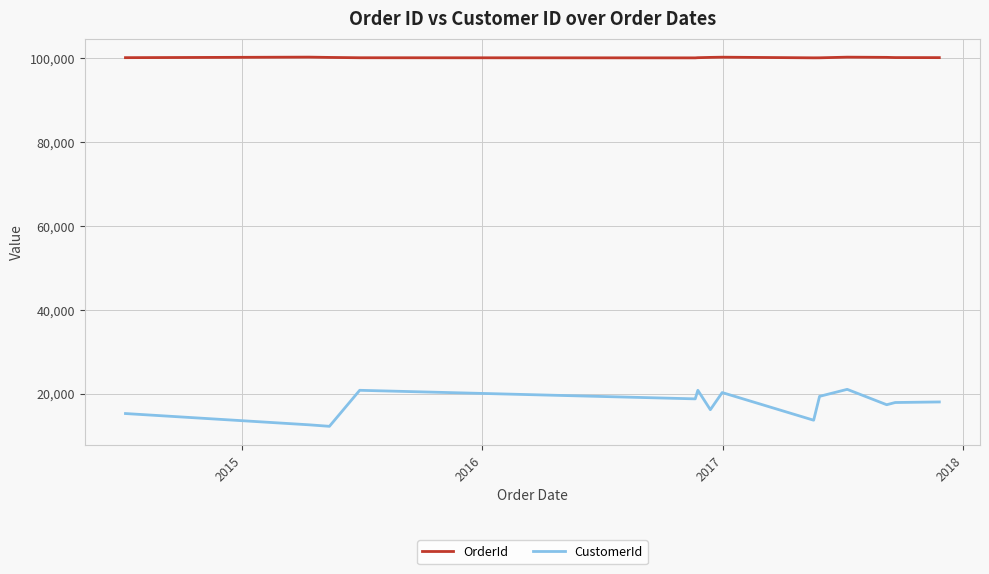

True or false: CustomerId and OrderId intersect in this chart.

False